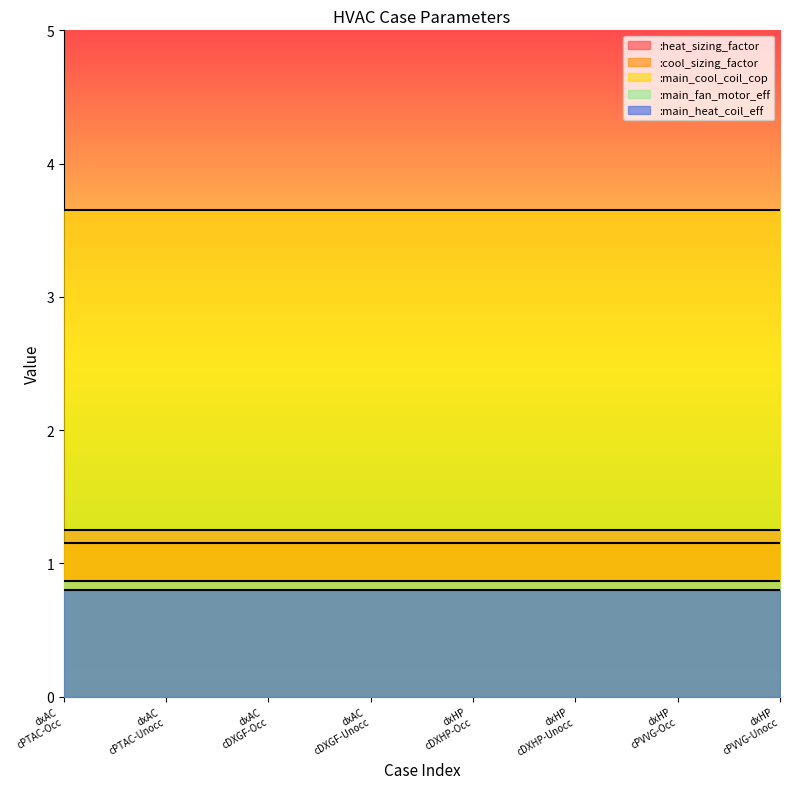

Reading left to right, transcribe all the data shown in this chart.

:heat_sizing_factor: 1.2	1.2	1.2	1.2	1.2	1.2	1.2	1.2
:cool_sizing_factor: 1.1	1.1	1.1	1.1	1.1	1.1	1.1	1.1
:main_cool_coil_cop: 3.6	3.6	3.6	3.6	3.6	3.6	3.6	3.6
:main_fan_motor_eff: 0.9	0.9	0.9	0.9	0.9	0.9	0.9	0.9
:main_heat_coil_eff: 0.8	0.8	0.8	0.8	0.8	0.8	0.8	0.8